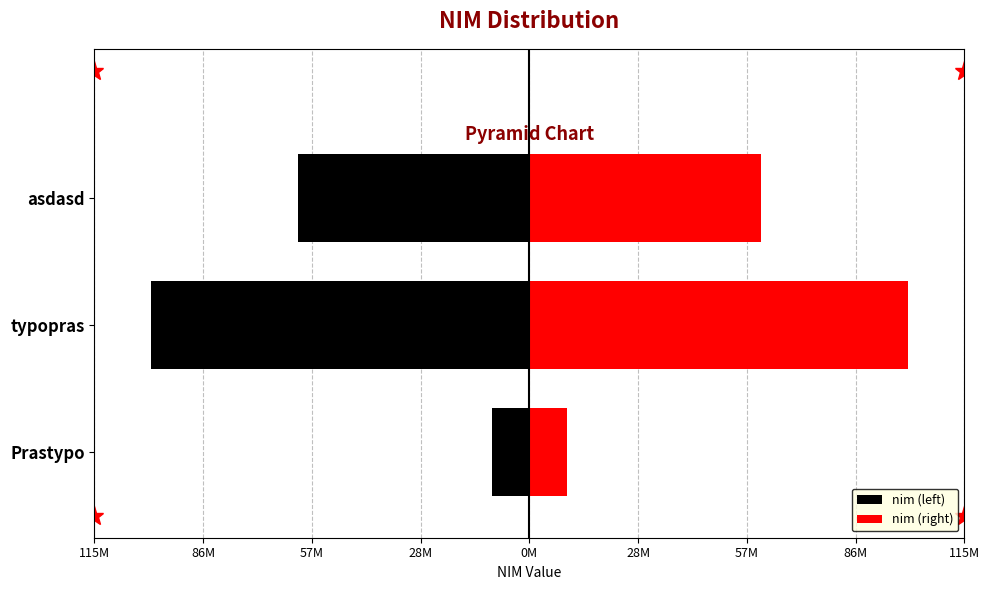

What are all the series names shown in the legend?

nim (left), nim (right)